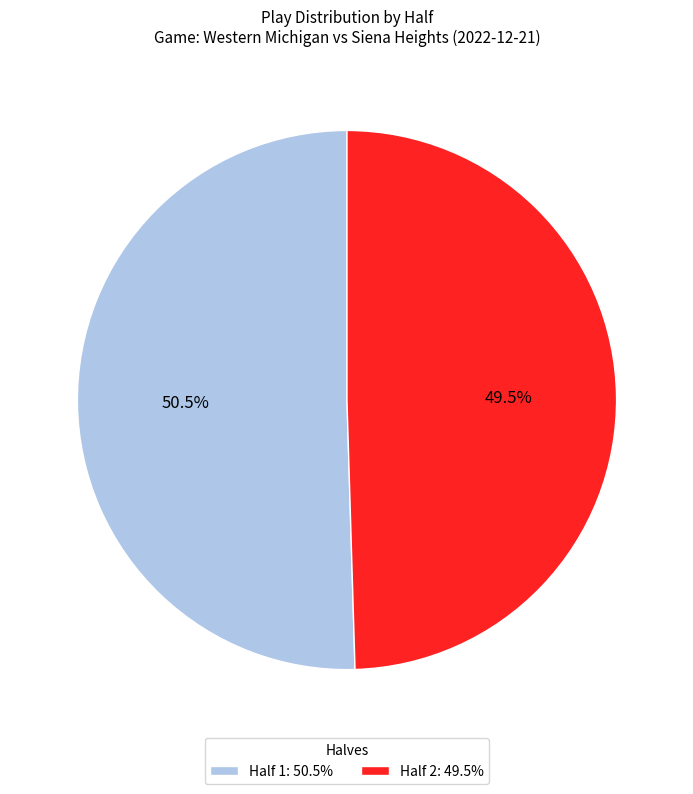

Rank the categories by value from lowest to highest.

Half 2, Half 1